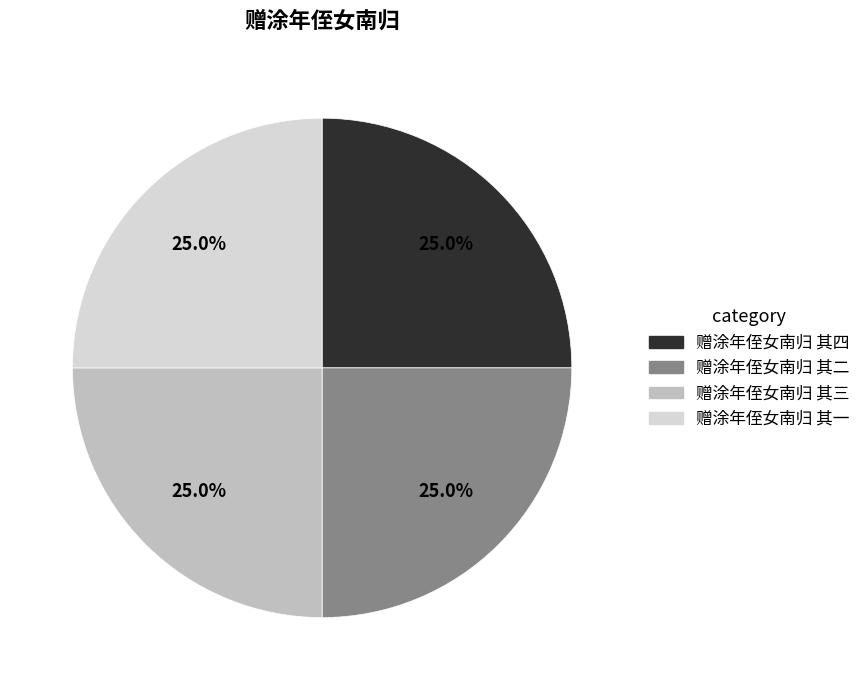

What percentage do 赠涂年侄女南归 其二 and 赠涂年侄女南归 其四 together represent?

50.0%